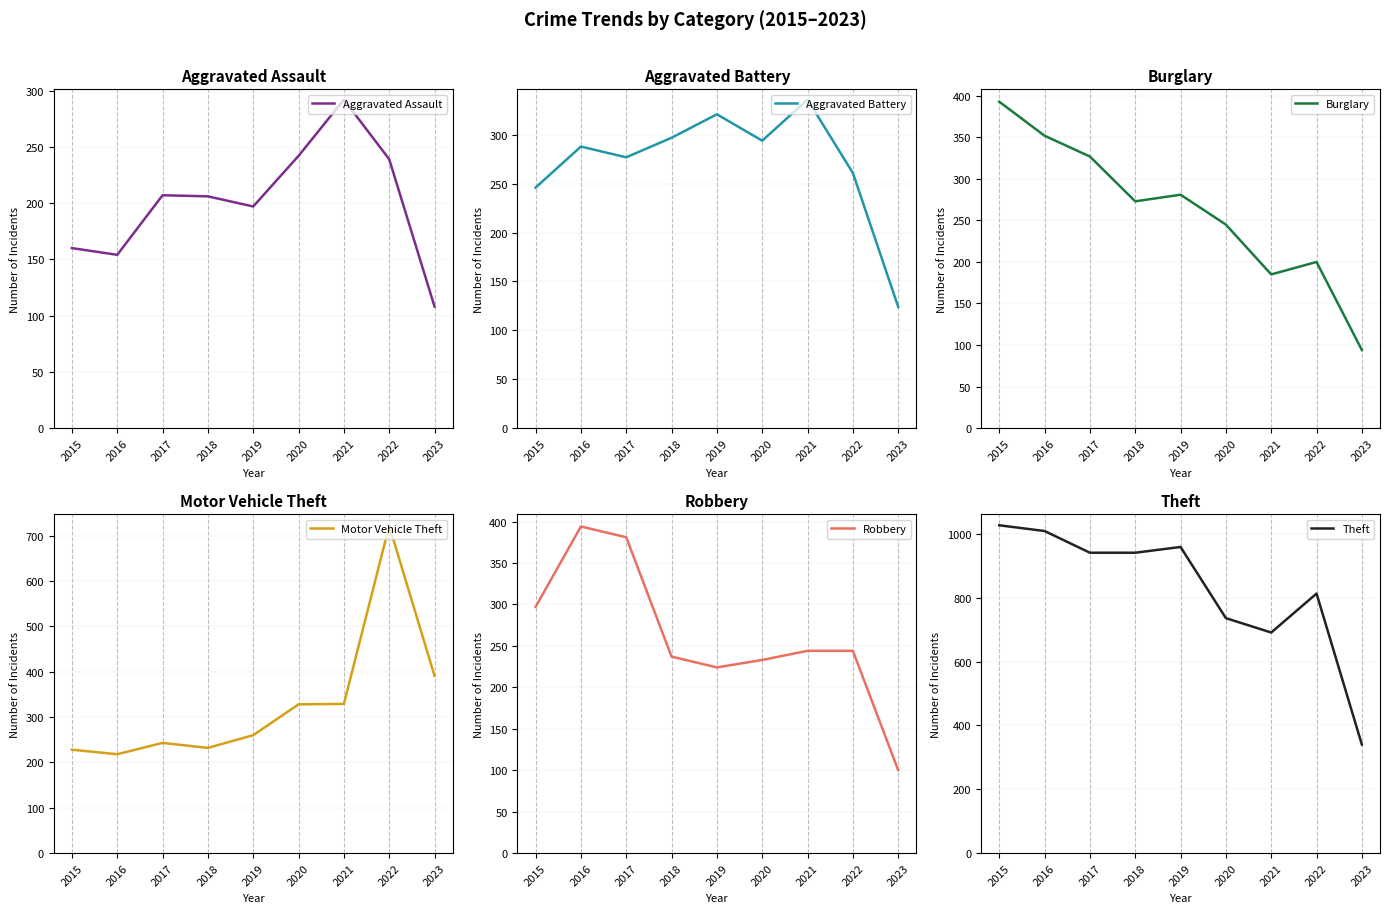

The Motor Vehicle Theft series shows 722 at 2022. True or false?

True